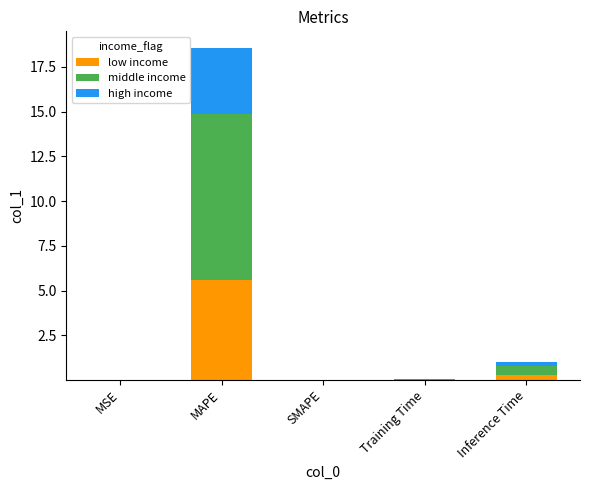

The low income series shows 0.0 at Training Time. True or false?

True